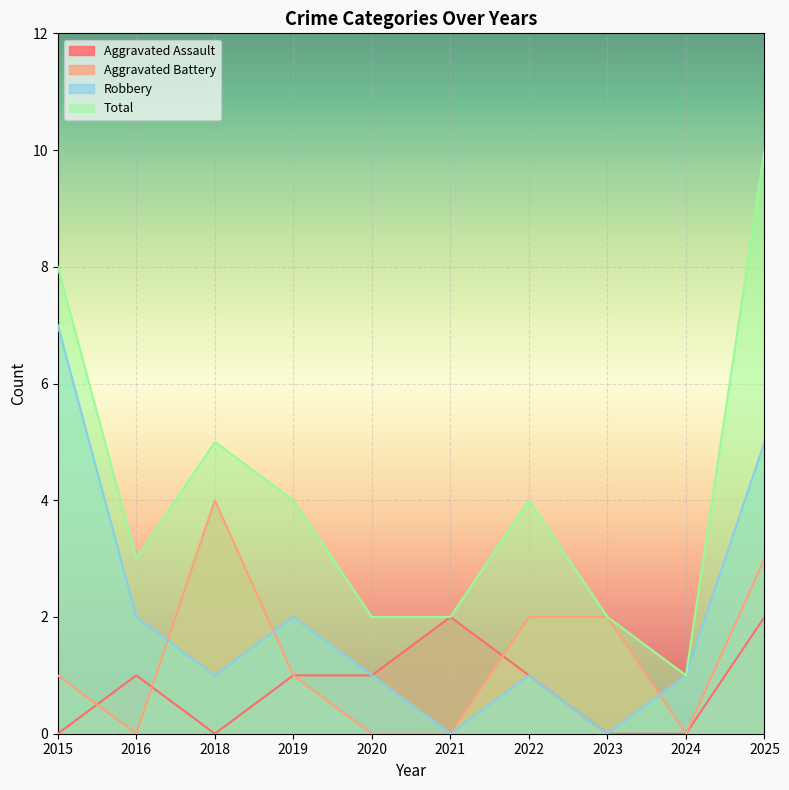

What is the maximum value shown in the chart?

10